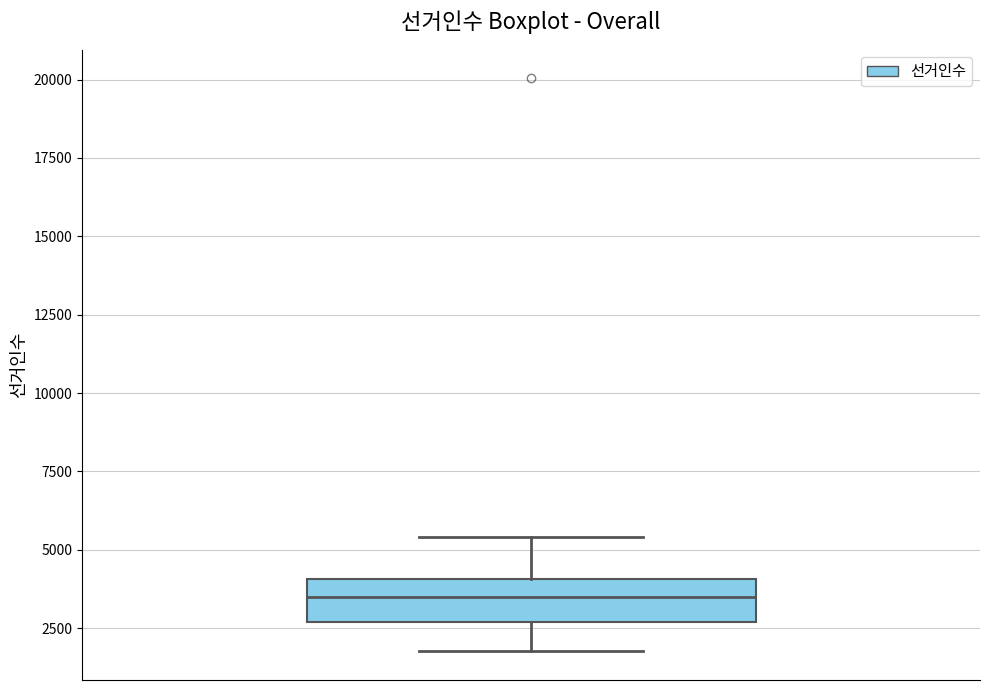

Transcribe this box plot: give where the median line is, the range the box spans, and where the two whiskers end, as read against the y-axis. The values are not printed on the chart, so give them approximately, as read against the axis.

median 3500, box 2500 to 4000, whiskers 2000 to 5500